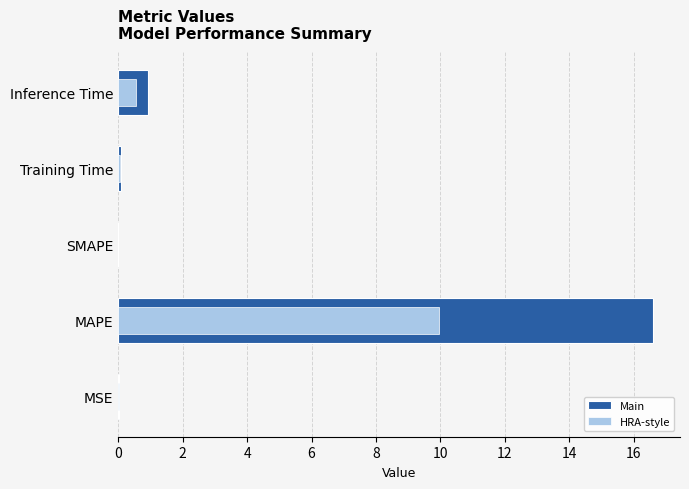

What is the difference between the highest and lowest values at Inference Time?

0.4